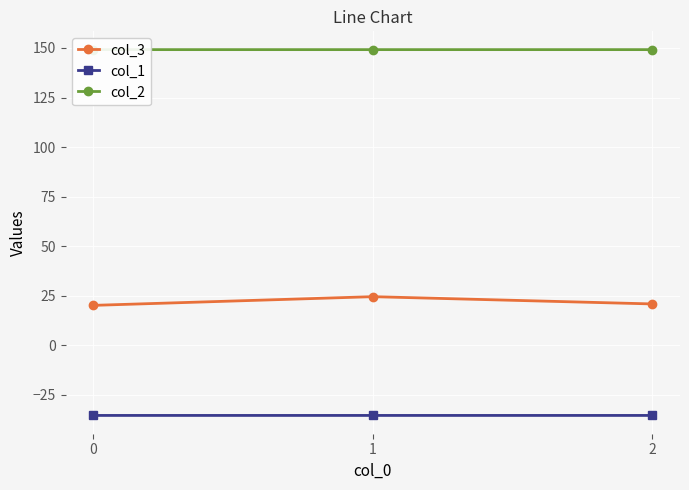

What is the approximate value of col_1 at 2?

-35.4